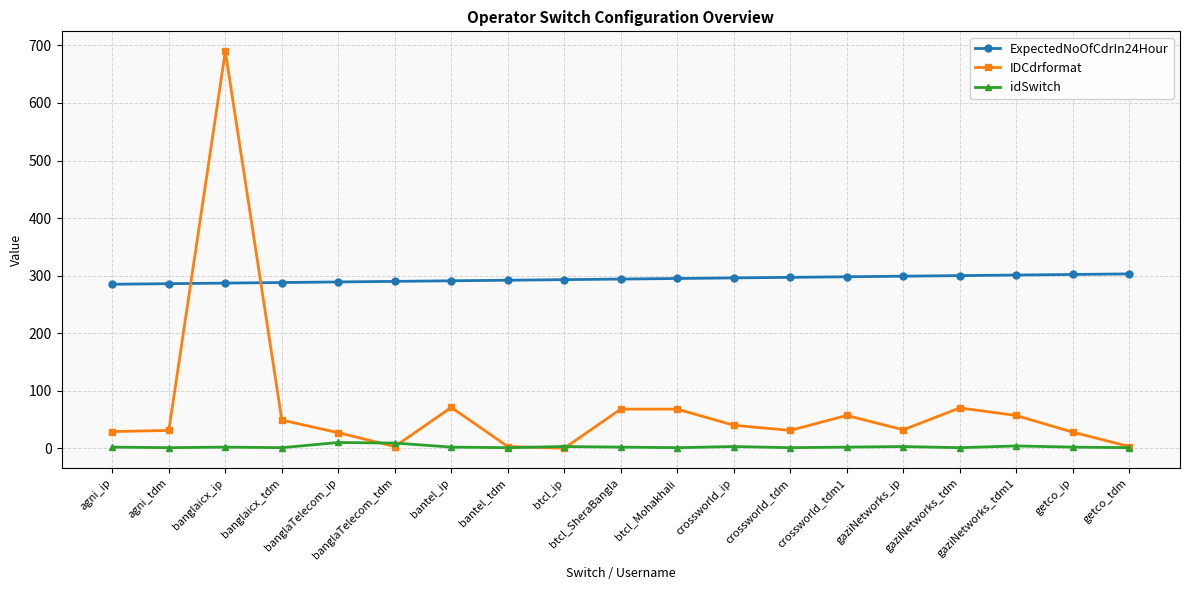

What are all the series names shown in the legend?

ExpectedNoOfCdrIn24Hour, IDCdrformat, idSwitch